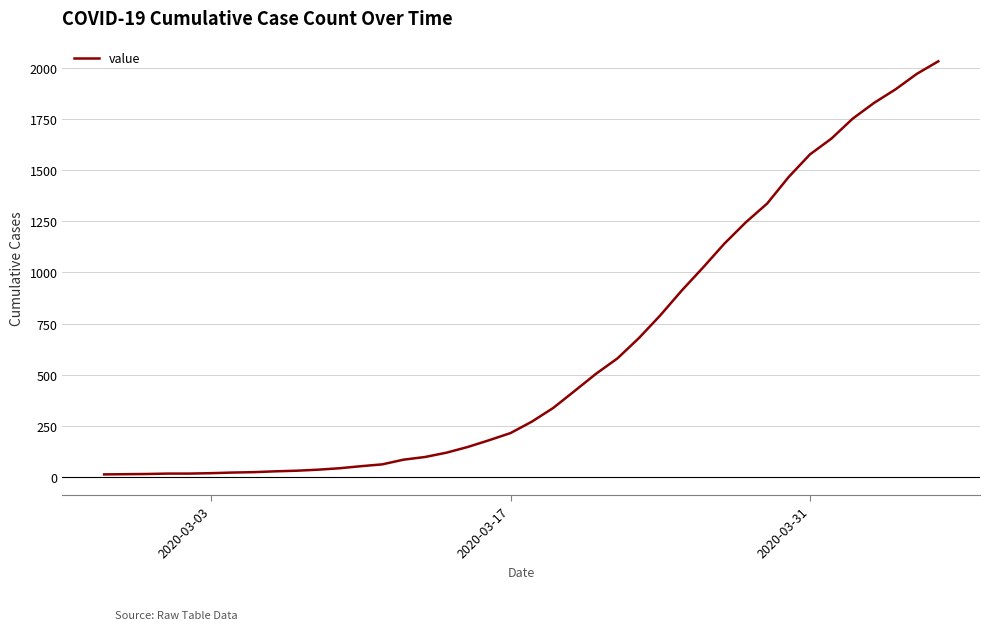

What is the greatest value displayed?

2032